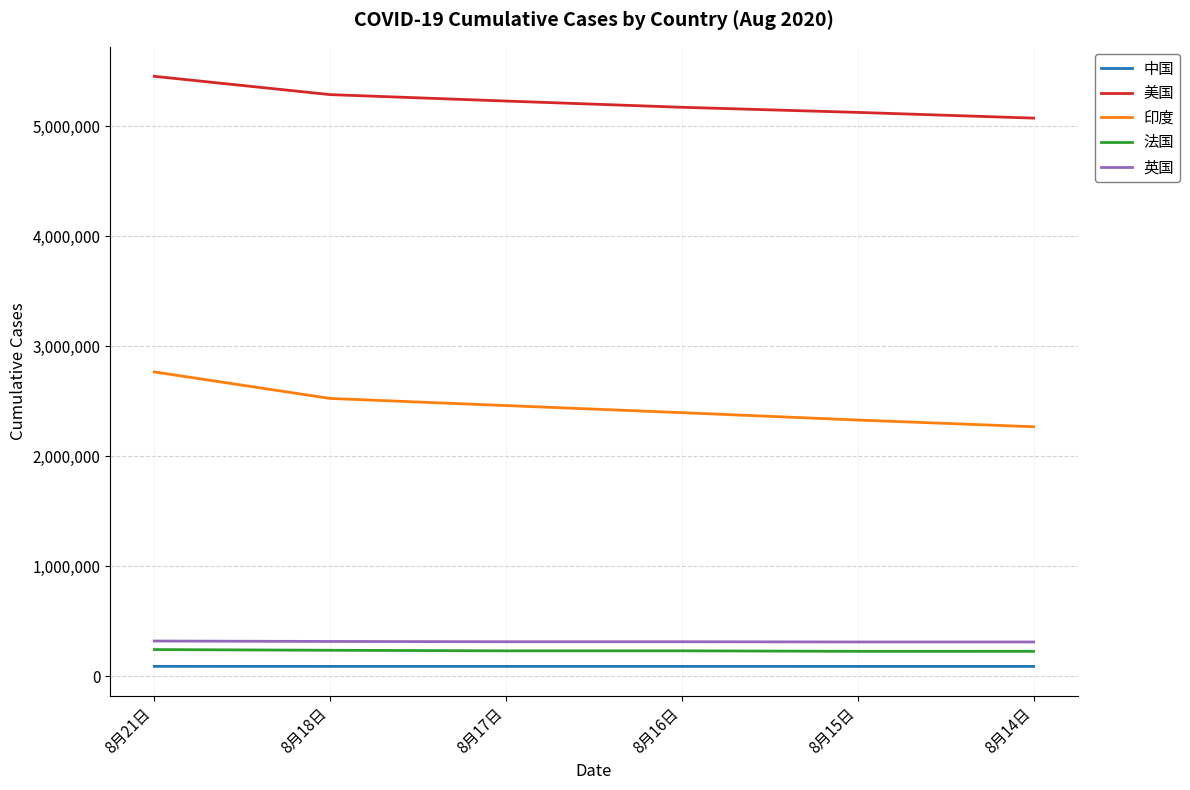

True or false: 印度 and 中国 cross at least once.

False